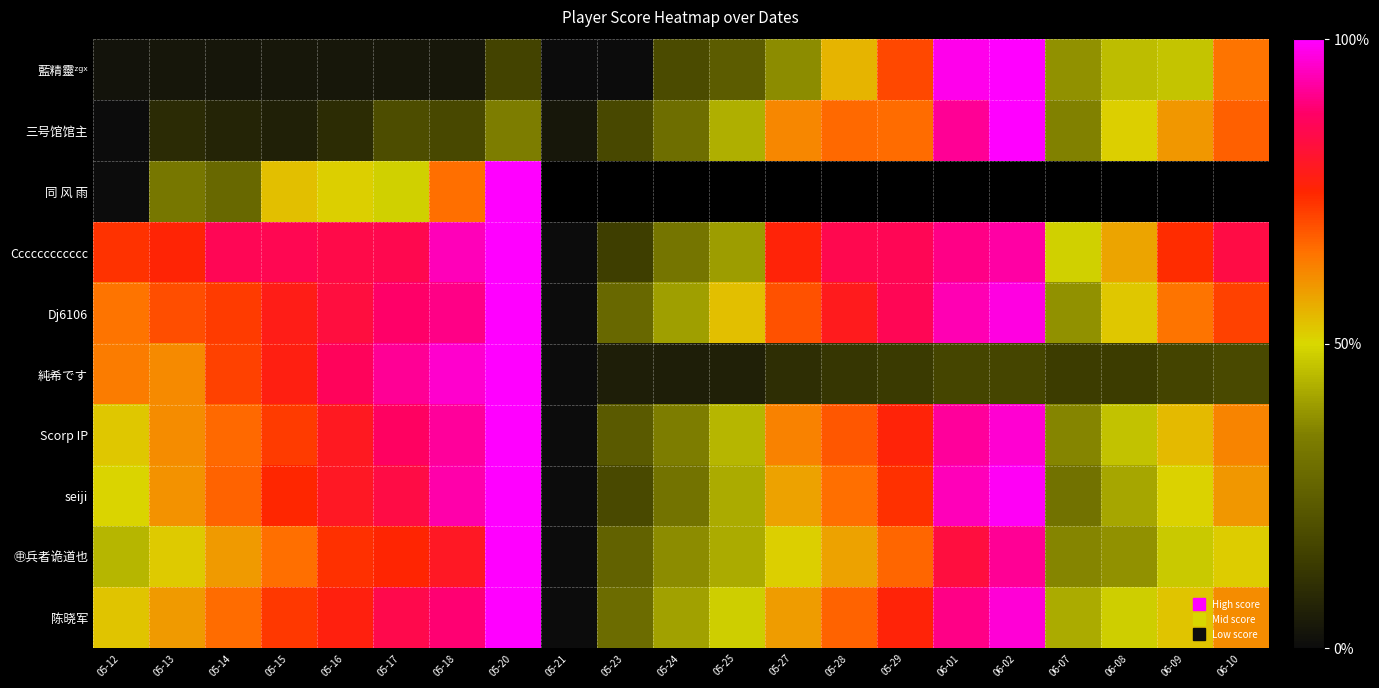

What is the sum of all Scorp IP values?

13.1